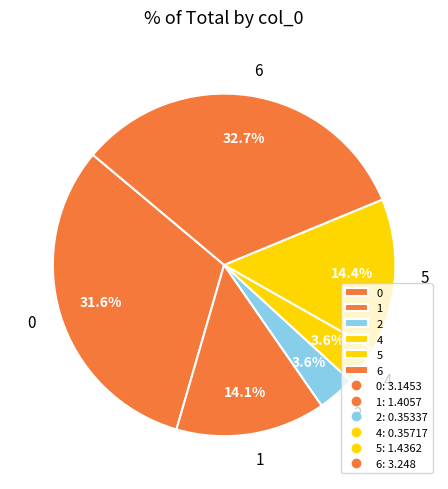

Is the sum of 4 and 6 greater than half?

No